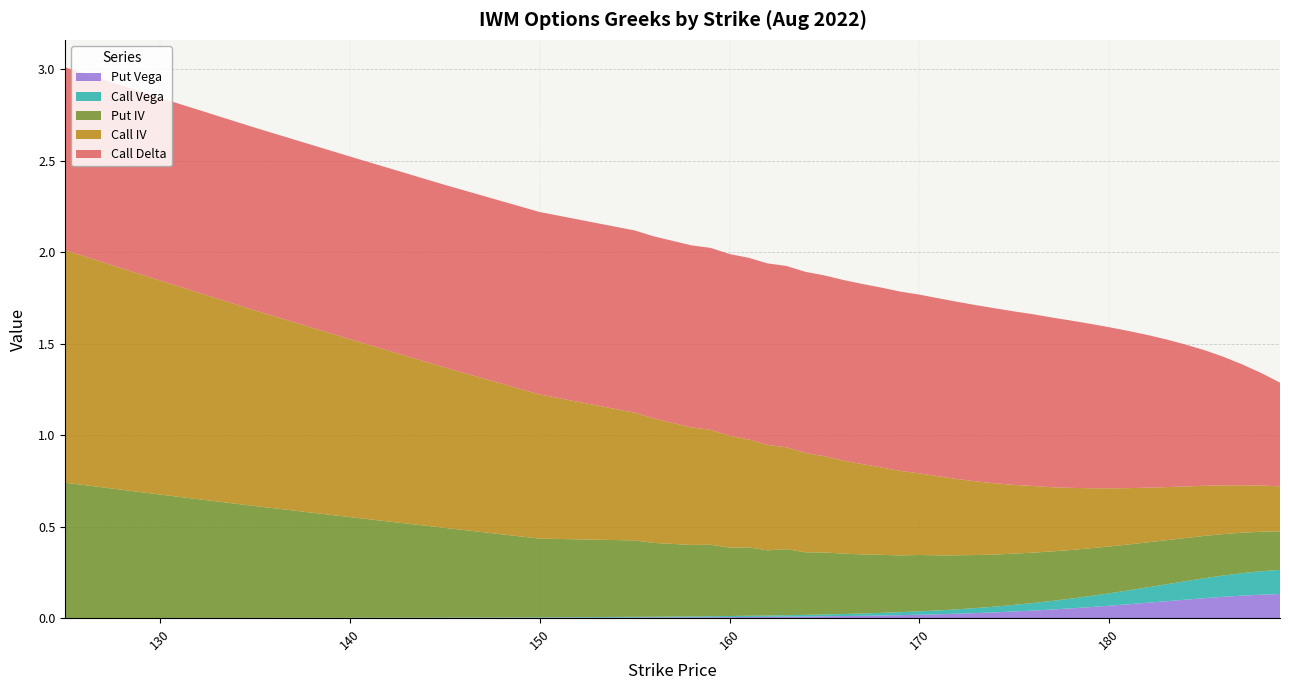

Reading right to left, extract all data points from this chart.

call_delta: 189=0.6	188=0.6	187=0.7	186=0.7	185=0.7	184=0.8	183=0.8	182=0.8	181=0.9	180=0.9	179=0.9	178=0.9	177=0.9	176=0.9	175=0.9	174=1.0	173=1.0	172=1.0	171=1.0	170=1.0	169=1.0	168=1.0	167=1.0	166=1.0	165=1.0	164=1.0	163=1.0	162=1.0	161=1.0	160=1.0	159=1.0	158=1.0	156=1.0	155=1.0	150=1.0	145=1.0	140=1.0	135=1.0	130=1.0	125=1.0
call_iv: 189=0.2	188=0.3	187=0.3	186=0.3	185=0.3	184=0.3	183=0.3	182=0.3	181=0.3	180=0.3	179=0.3	178=0.3	177=0.4	176=0.4	175=0.4	174=0.4	173=0.4	172=0.4	171=0.4	170=0.4	169=0.5	168=0.5	167=0.5	166=0.5	165=0.5	164=0.5	163=0.6	162=0.6	161=0.6	160=0.6	159=0.6	158=0.6	156=0.7	155=0.7	150=0.8	145=0.9	140=1.0	135=1.1	130=1.2	125=1.3
put_iv: 189=0.2	188=0.2	187=0.2	186=0.2	185=0.2	184=0.2	183=0.2	182=0.2	181=0.3	180=0.3	179=0.3	178=0.3	177=0.3	176=0.3	175=0.3	174=0.3	173=0.3	172=0.3	171=0.3	170=0.3	169=0.3	168=0.3	167=0.3	166=0.3	165=0.3	164=0.3	163=0.4	162=0.4	161=0.4	160=0.4	159=0.4	158=0.4	156=0.4	155=0.4	150=0.4	145=0.5	140=0.6	135=0.6	130=0.7	125=0.7
call_vega: 189=0.1	188=0.1	187=0.1	186=0.1	185=0.1	184=0.1	183=0.1	182=0.1	181=0.1	180=0.1	179=0.1	178=0.1	177=0.0	176=0.0	175=0.0	174=0.0	173=0.0	172=0.0	171=0.0	170=0.0	169=0.0	168=0.0	167=0.0	166=0.0	165=0.0	164=0.0	163=0.0	162=0.0	161=0.0	160=0.0	159=0.0	158=0.0	156=0.0	155=0.0	150=0.0	145=0.0	140=0.0	135=0.0	130=0.0	125=0.0
put_vega: 189=0.1	188=0.1	187=0.1	186=0.1	185=0.1	184=0.1	183=0.1	182=0.1	181=0.1	180=0.1	179=0.1	178=0.1	177=0.0	176=0.0	175=0.0	174=0.0	173=0.0	172=0.0	171=0.0	170=0.0	169=0.0	168=0.0	167=0.0	166=0.0	165=0.0	164=0.0	163=0.0	162=0.0	161=0.0	160=0.0	159=0.0	158=0.0	156=0.0	155=0.0	150=0.0	145=0.0	140=0.0	135=0.0	130=0.0	125=0.0